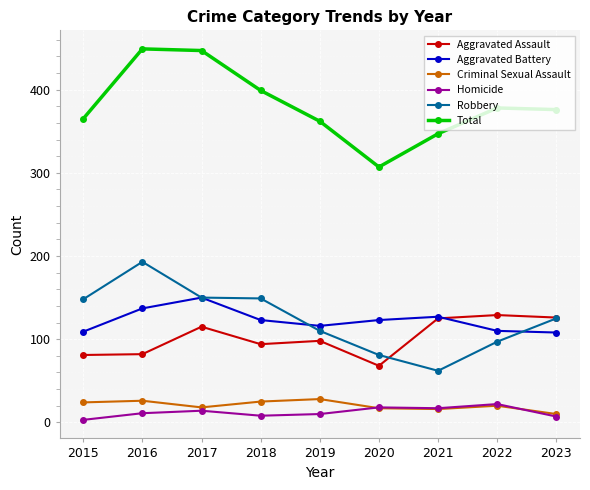

At 2015, list the series in order from smallest to largest.

Homicide, Criminal Sexual Assault, Aggravated Assault, Aggravated Battery, Robbery, Total